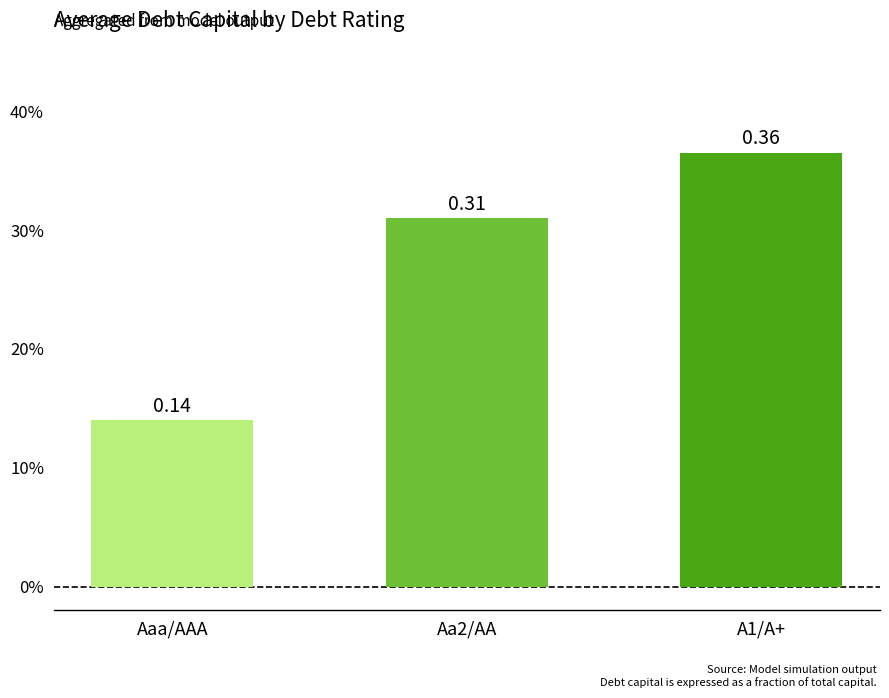

Is it true that the value at A1/A+ is 0.2?

False